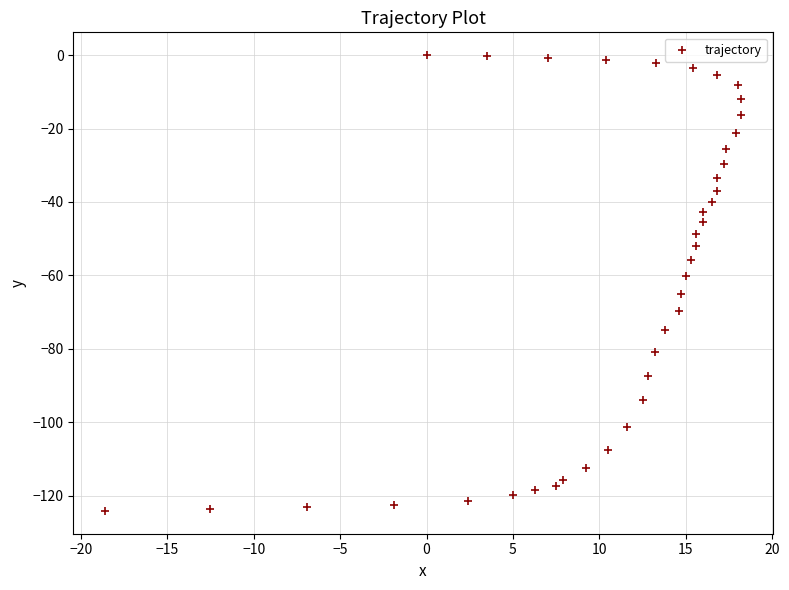

What is the range of Y values (max minus min)?

124.2